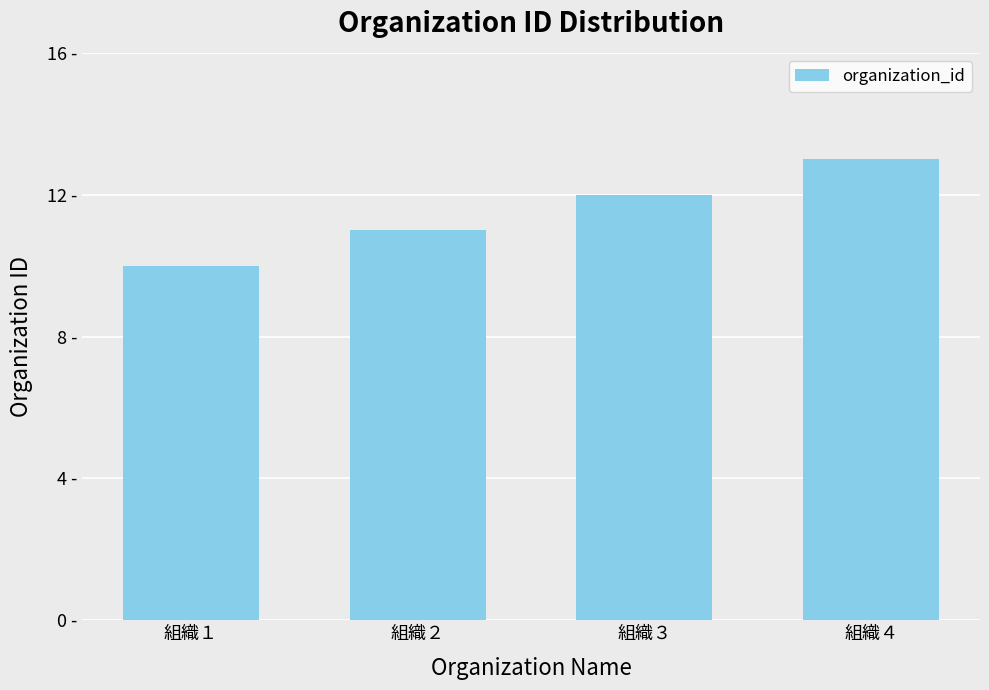

What is the sum of all values?

46